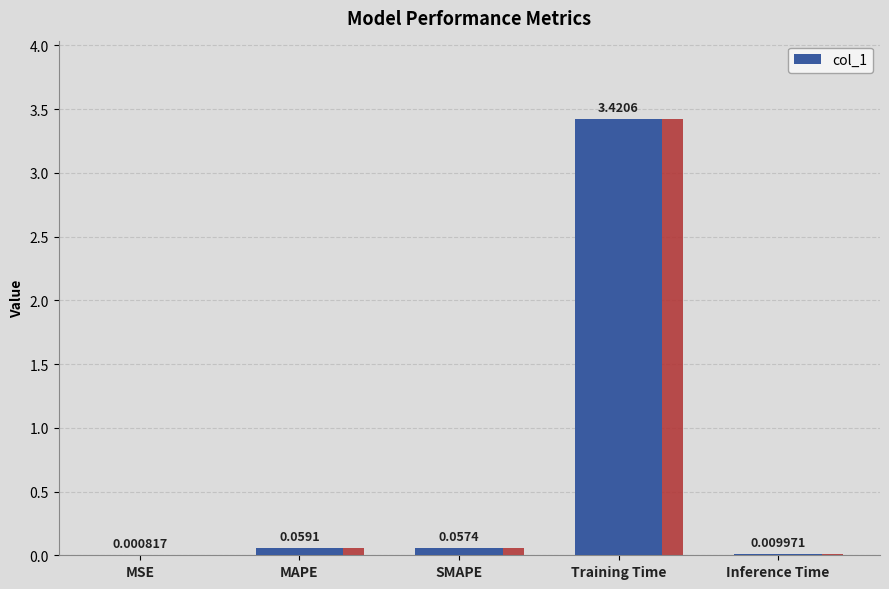

What is the label of the 1st bar from the right?

Inference Time